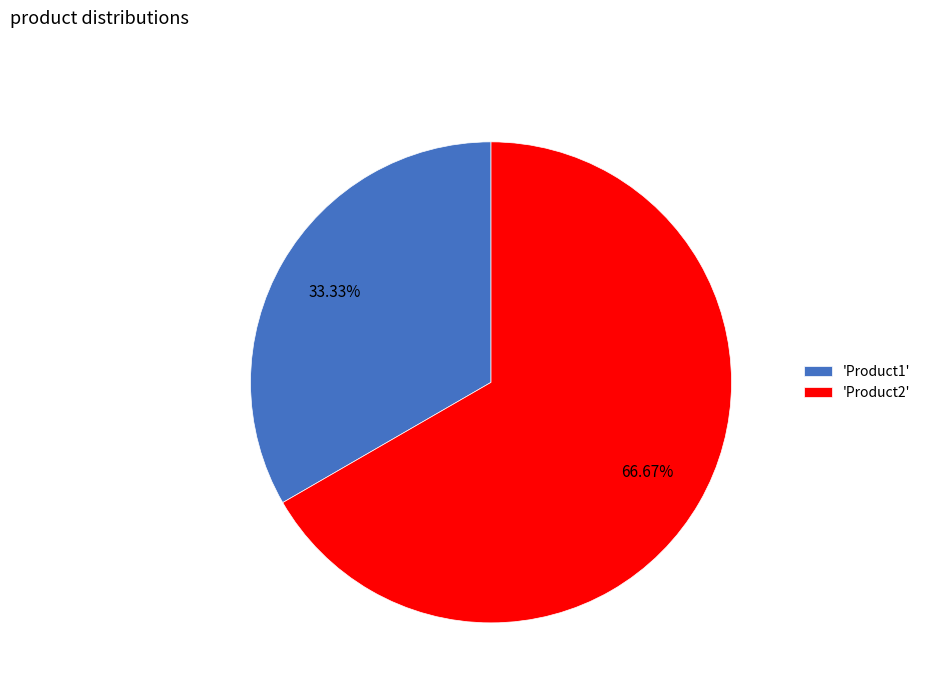

Does any single category account for the majority?

Yes